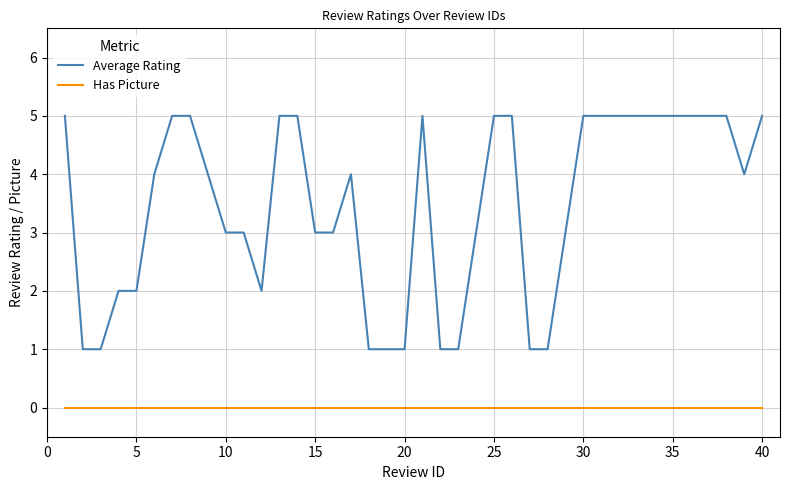

What is the greatest value displayed?

5